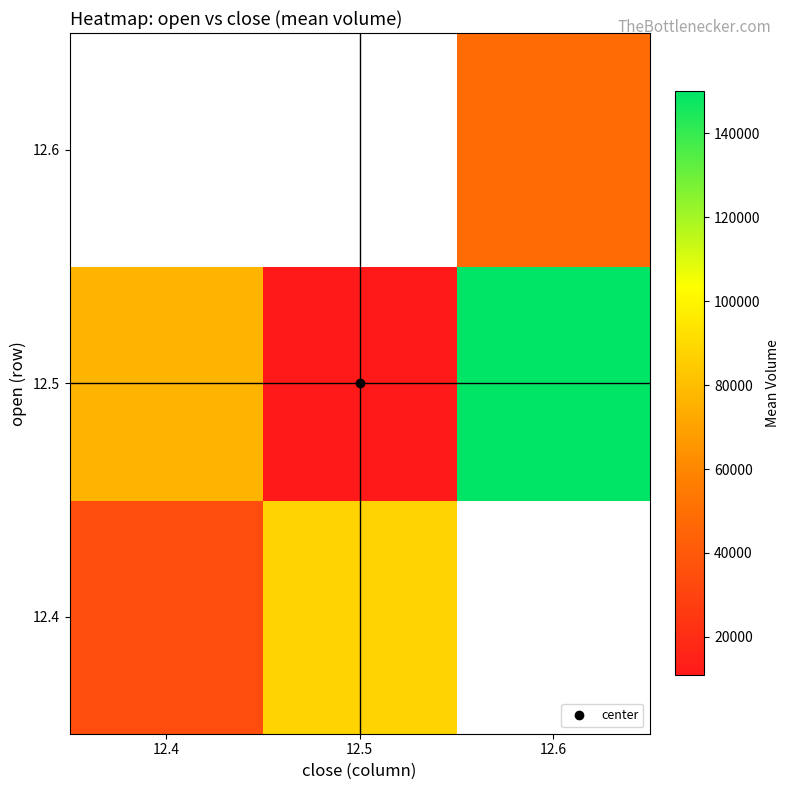

At which label is 12.5 closest to 80418?

12.4